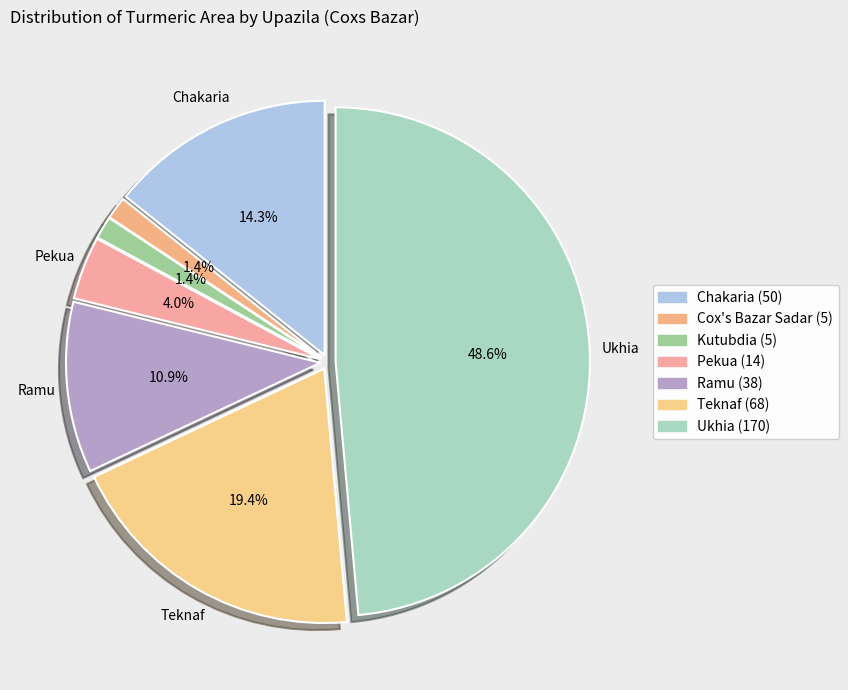

To the nearest percent, what is the difference between the largest and smallest slice percentages?

47%